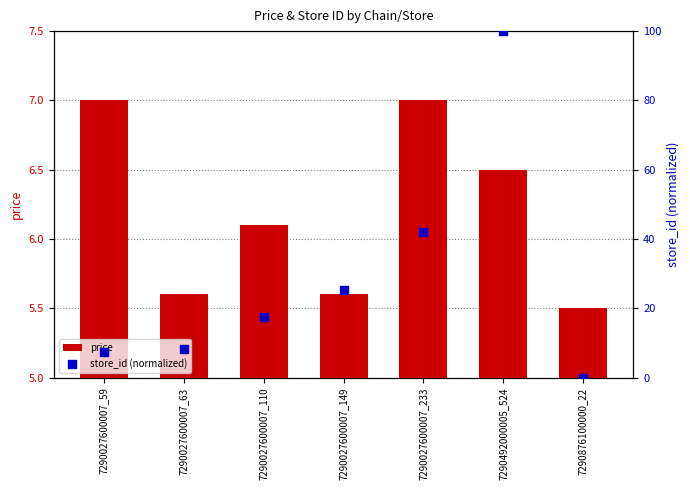

Which series has the largest total across all categories?

store_id (normalized)